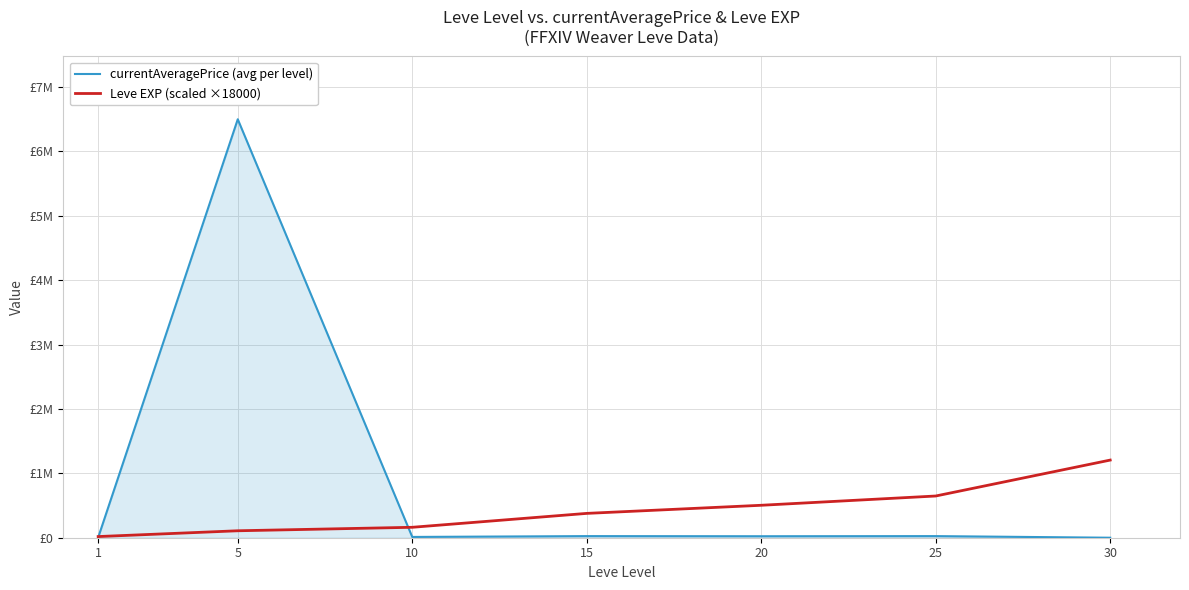

Is it true that Leve EXP (scaled ×18000) equals 113132.9 at 20?

False